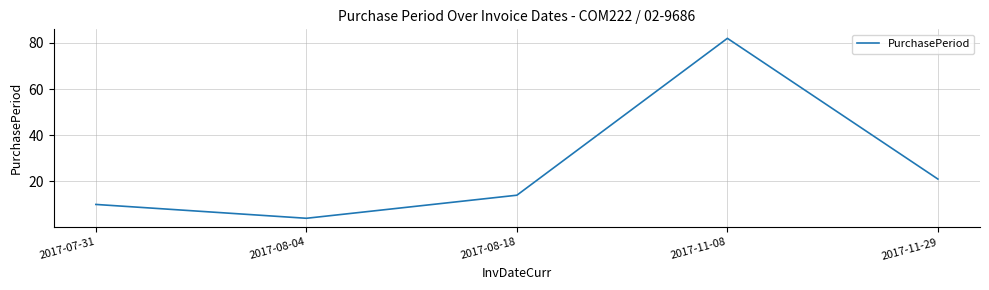

What is the change in value from 2017-08-04 to 2017-11-29?

+17